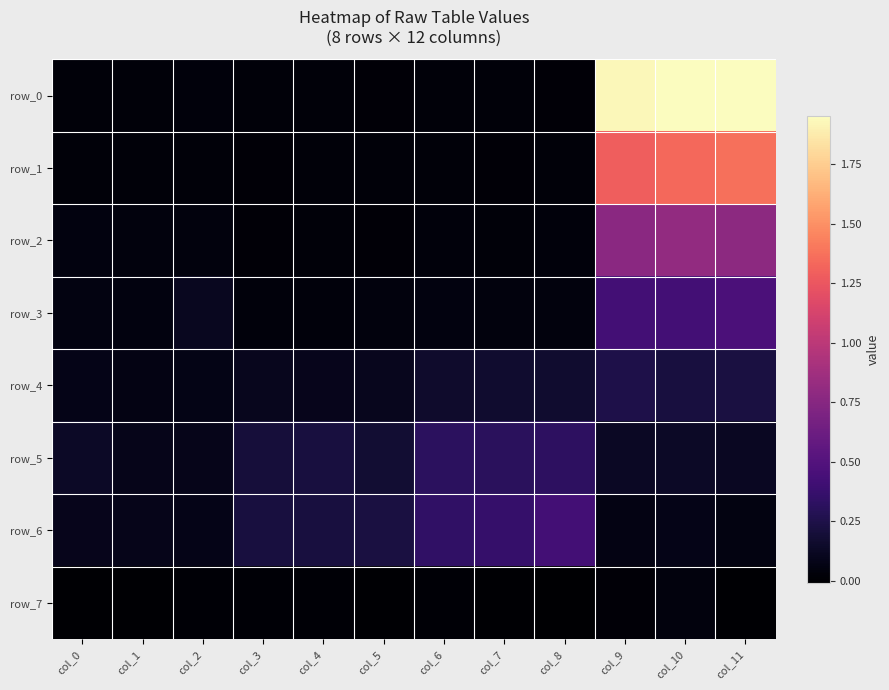

At which label does row_7 first exceed 0?

col_0